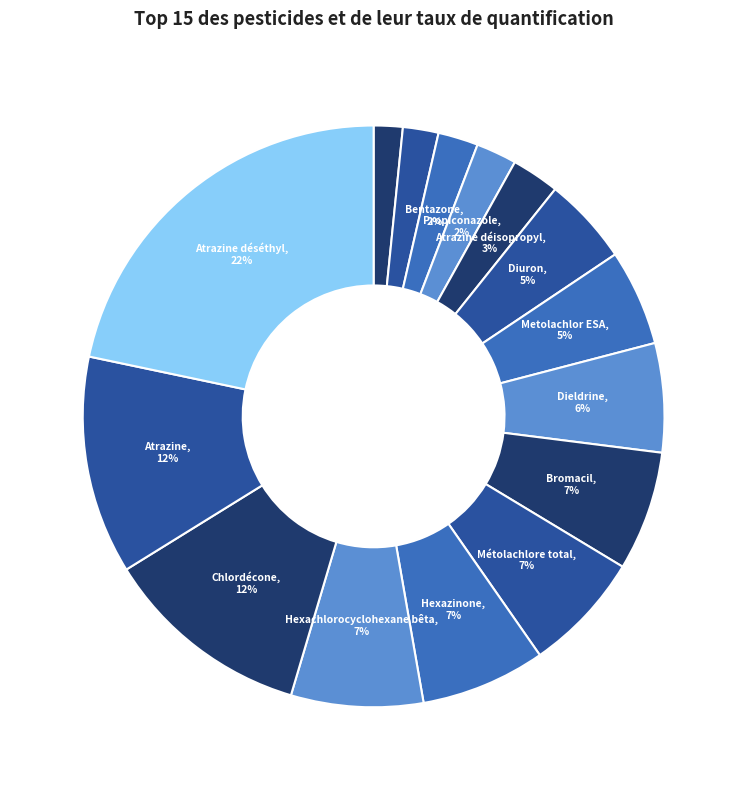

Count the number of slices in the pie.

15